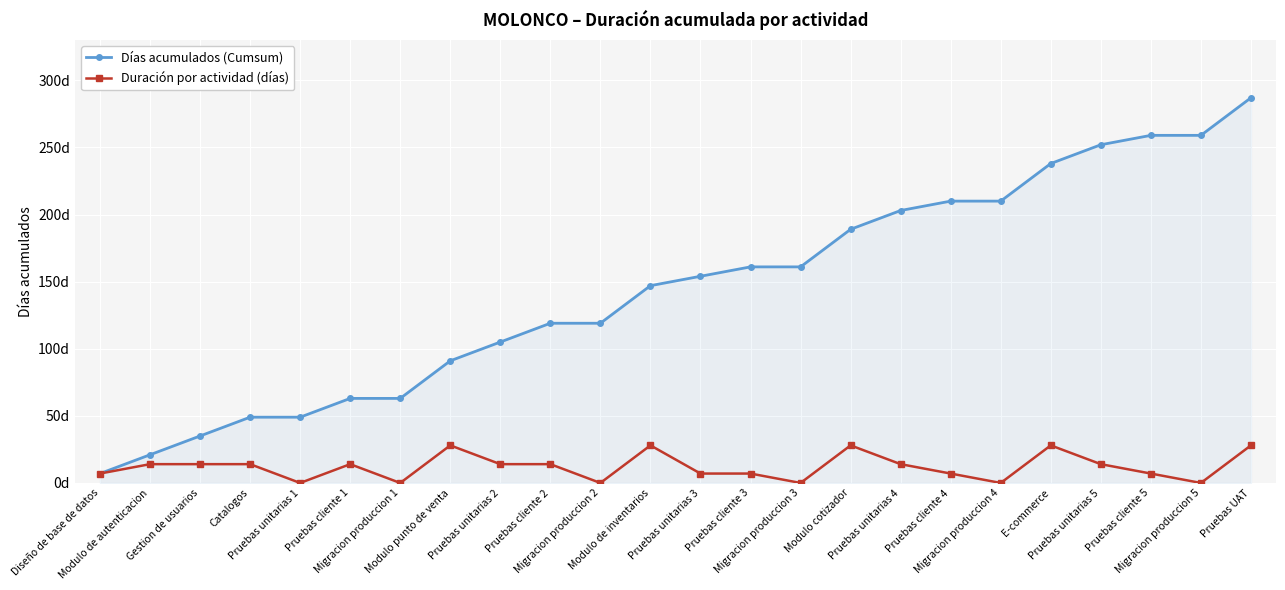

Is this an area chart (filled region under the line)?

Yes